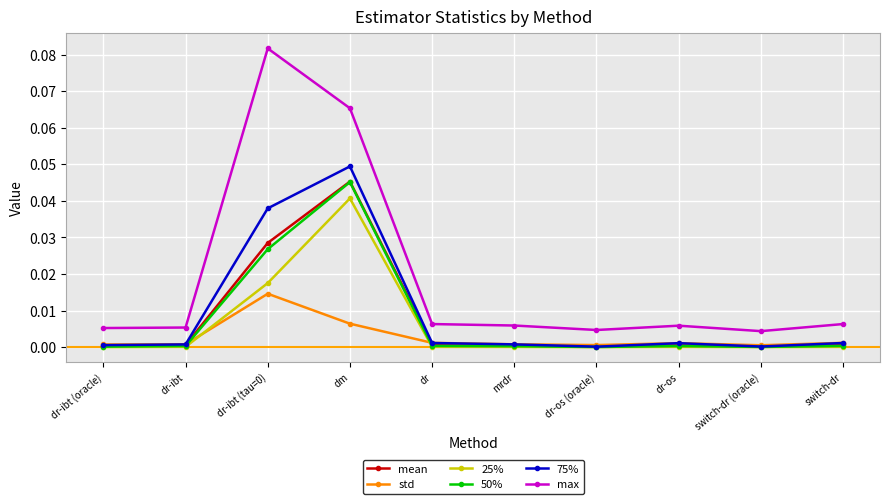

Is it true that 25% equals 0.0 at dr-os (oracle)?

True